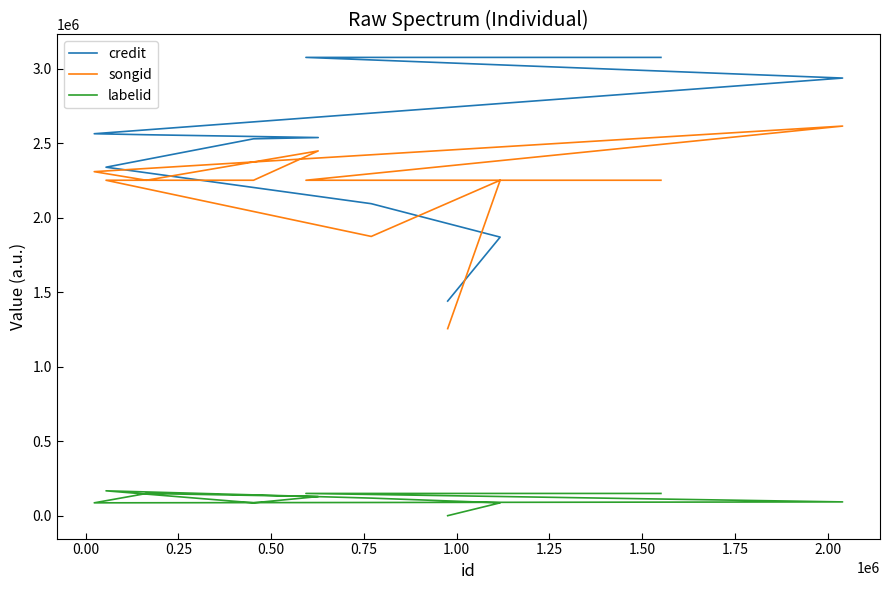

Is this an area chart (filled region under the line)?

No